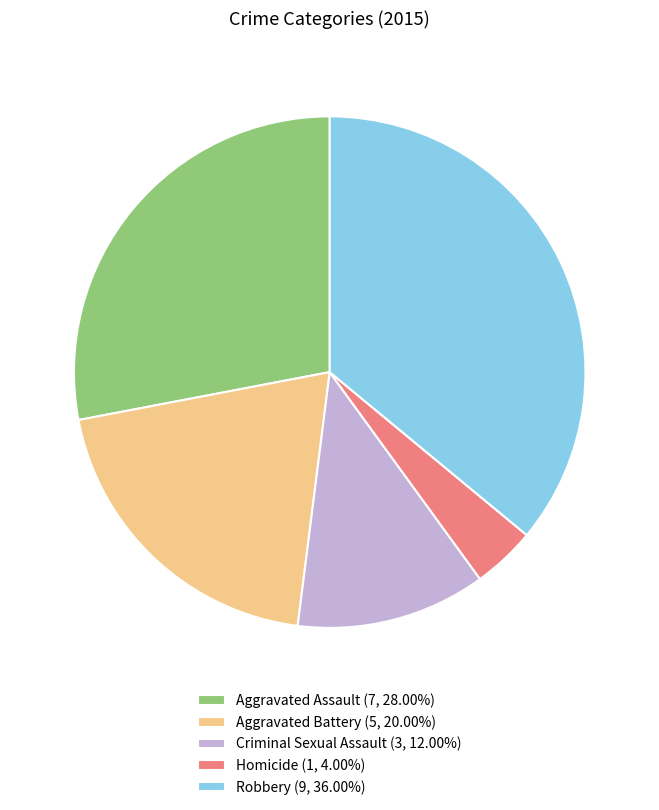

Does any single category account for the majority?

No